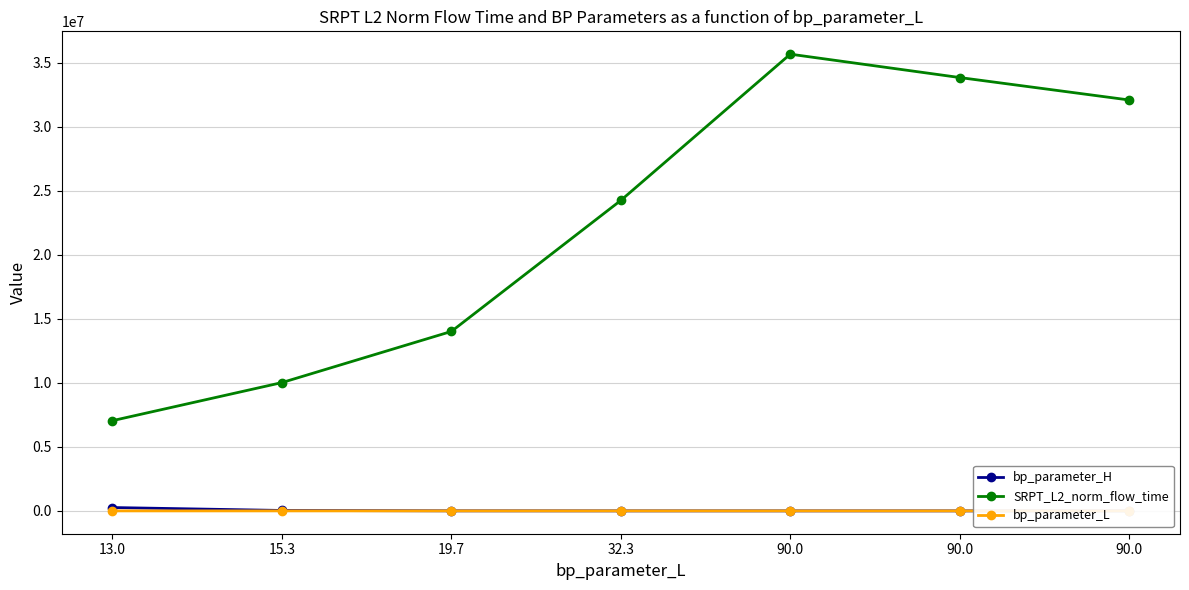

At how many categories does at least one series exceed 15155323?

4